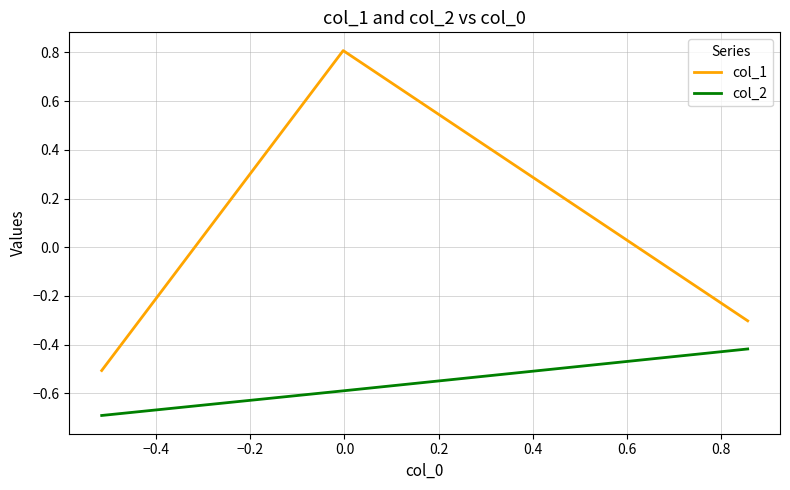

List the series in order of their overall mean, lowest first.

col_2, col_1